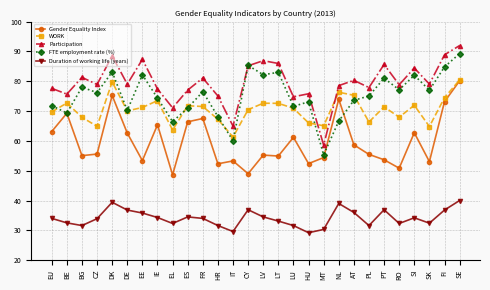

Where is the first local maximum for Participation?

BG